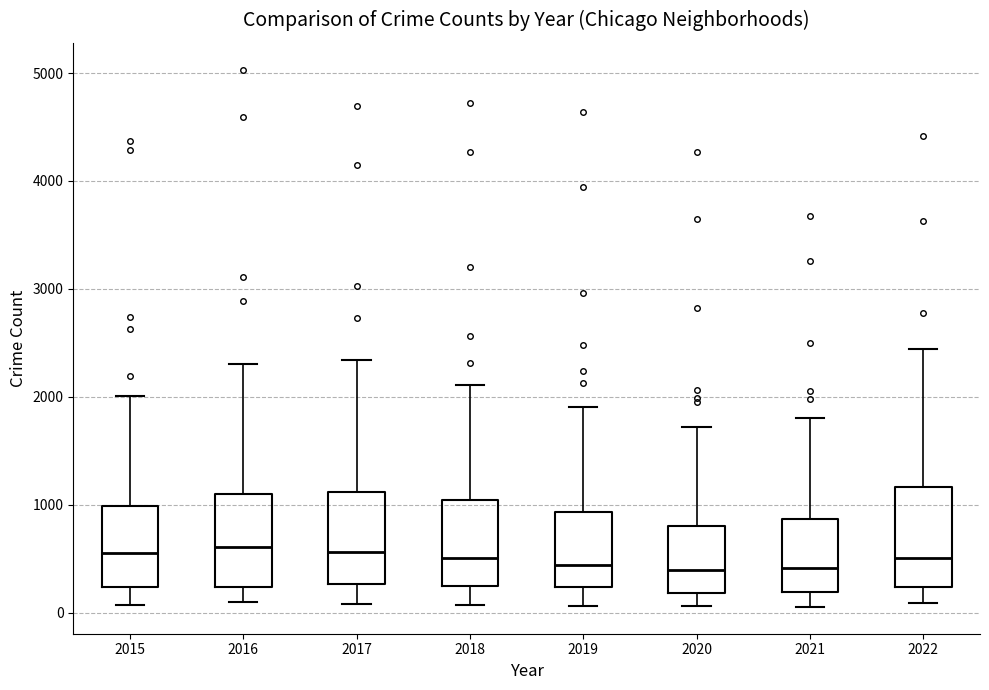

Reading left to right, transcribe this box plot: for each box, give where its median line is, the range the box spans, and where its two whiskers end, as read against the y-axis. The values are not printed on the chart, so give them approximately, as read against the axis.

2015: median 600, box 200 to 1000, whiskers 100 to 2000
2016: median 600, box 200 to 1100, whiskers 100 to 2300
2017: median 600, box 300 to 1100, whiskers 100 to 2300
2018: median 500, box 200 to 1000, whiskers 100 to 2100
2019: median 400, box 200 to 900, whiskers 100 to 1900
2020: median 400, box 200 to 800, whiskers 100 to 1700
2021: median 400, box 200 to 900, whiskers 100 to 1800
2022: median 500, box 200 to 1200, whiskers 100 to 2400